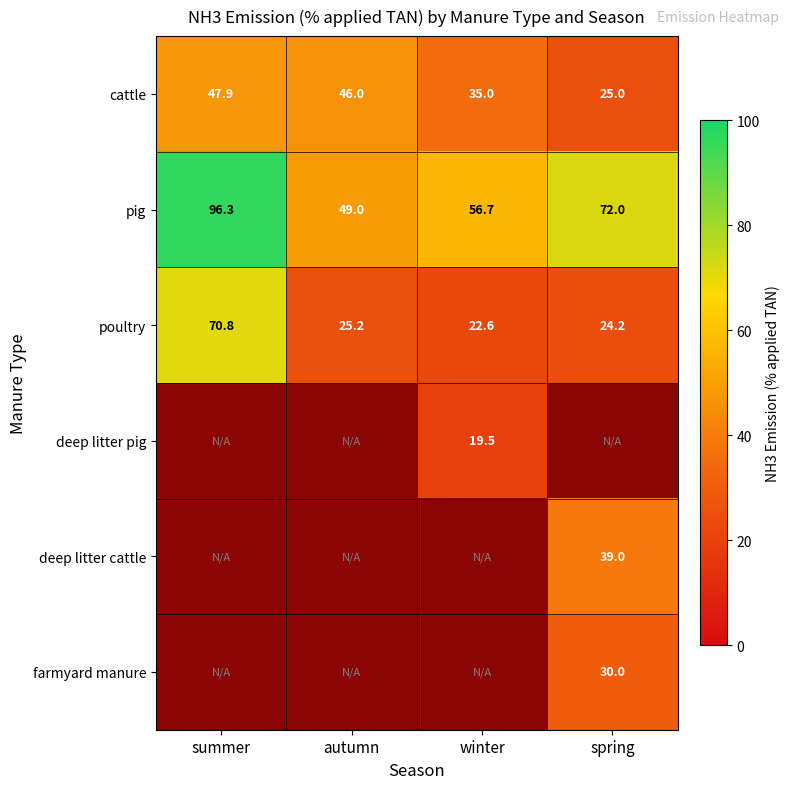

At which label is pig closest to 72?

spring